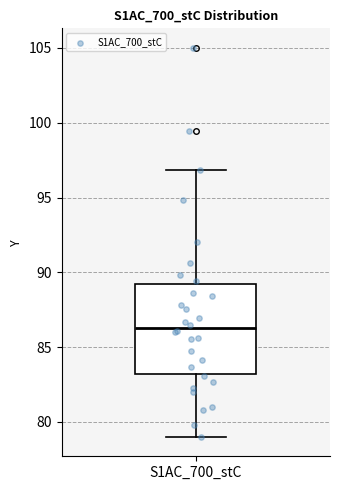

Where does the lower whisker of the box for S1AC_700_stC end on the y-axis? The values are not printed on the chart, so give them approximately, as read against the axis.

79.0